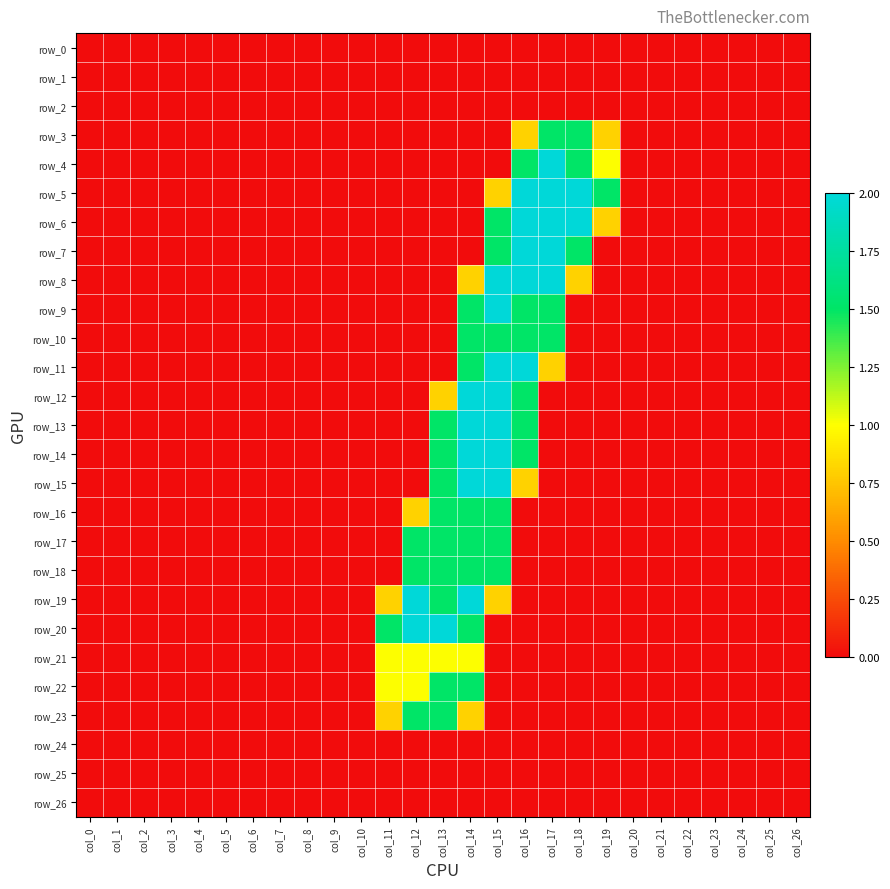

What is the greatest value displayed?

2.0